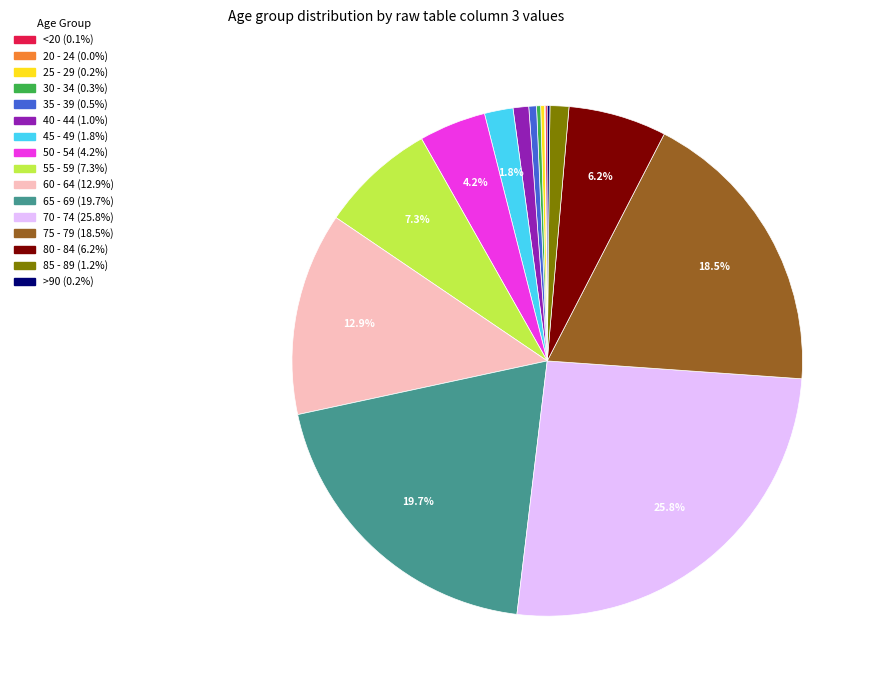

Does 55 - 59 represent more than half of the total?

No